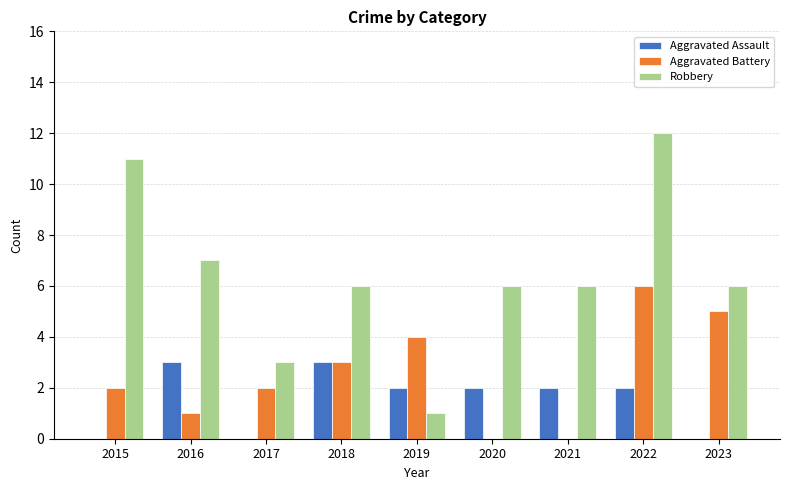

What is the spread (max minus min) of values at 2021?

6